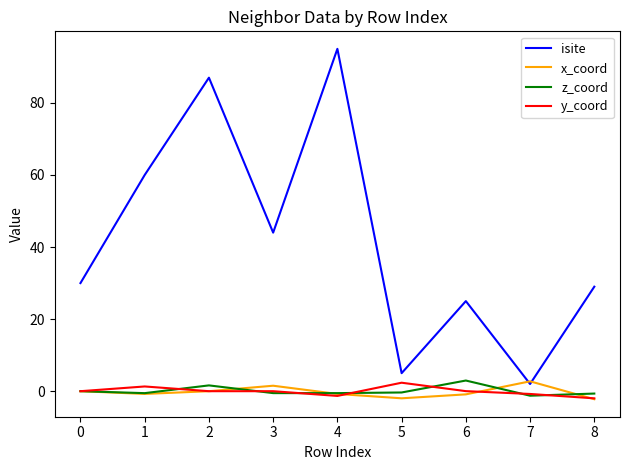

At which category does the chart reach its peak across all series?

4